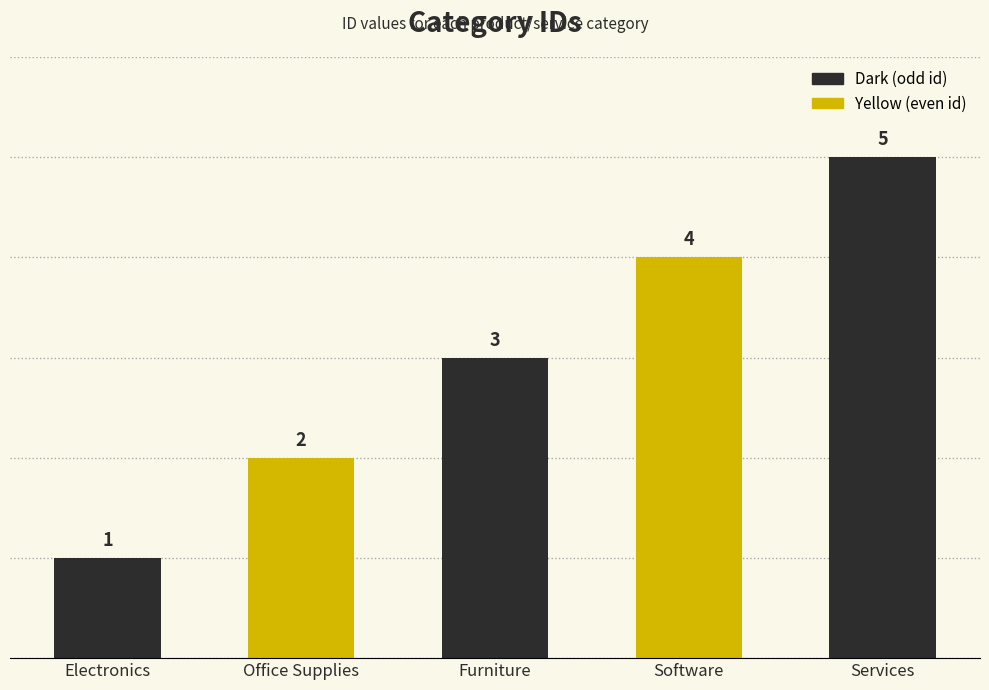

Count the values in the range 2 to 4.

3